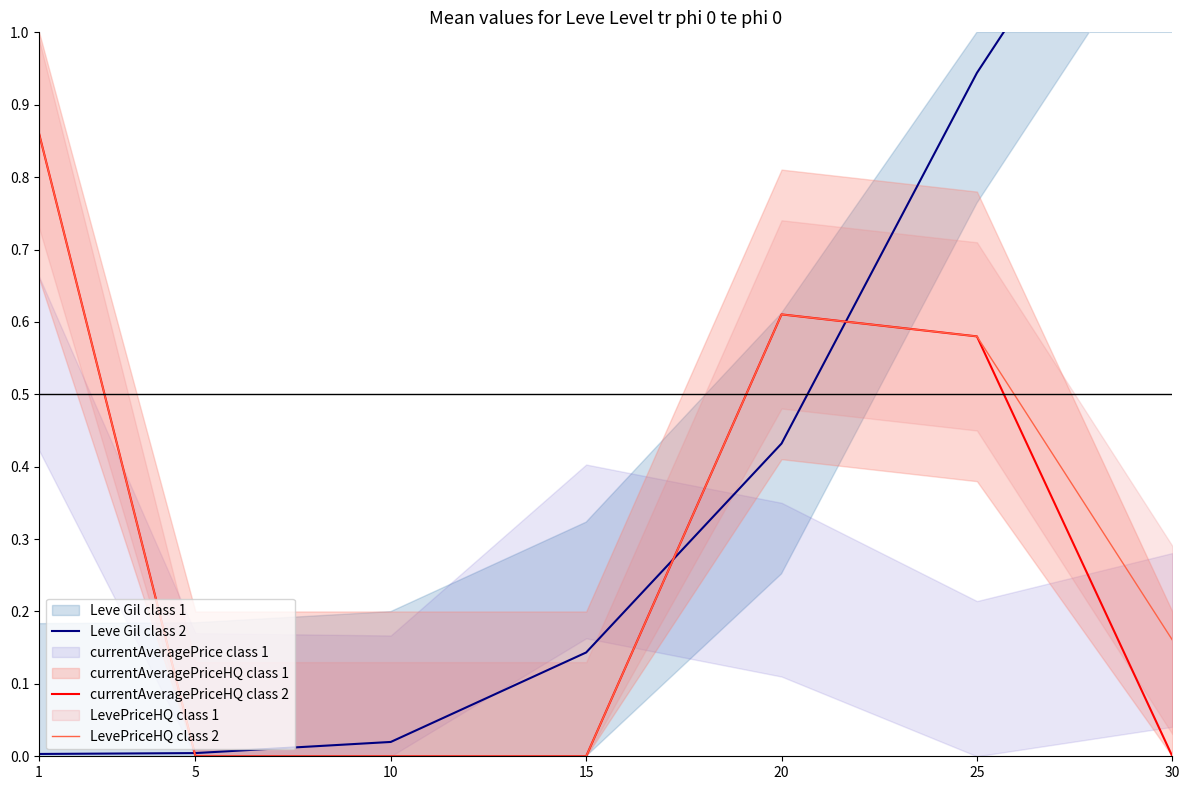

Rank the series by their average value, from highest to lowest.

Leve Gil class 2, LevePriceHQ class 2, currentAveragePriceHQ class 2